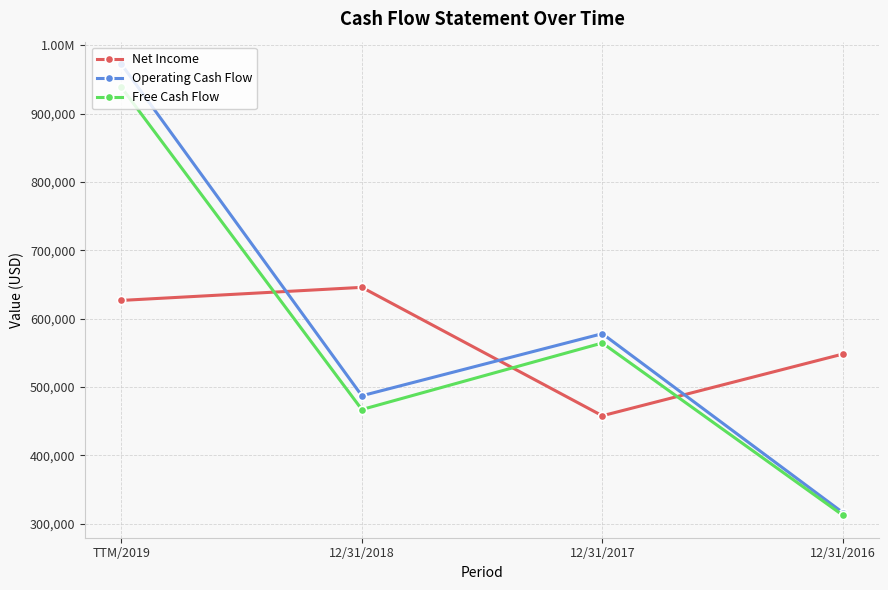

What is the sum of all Net Income values?

2278885